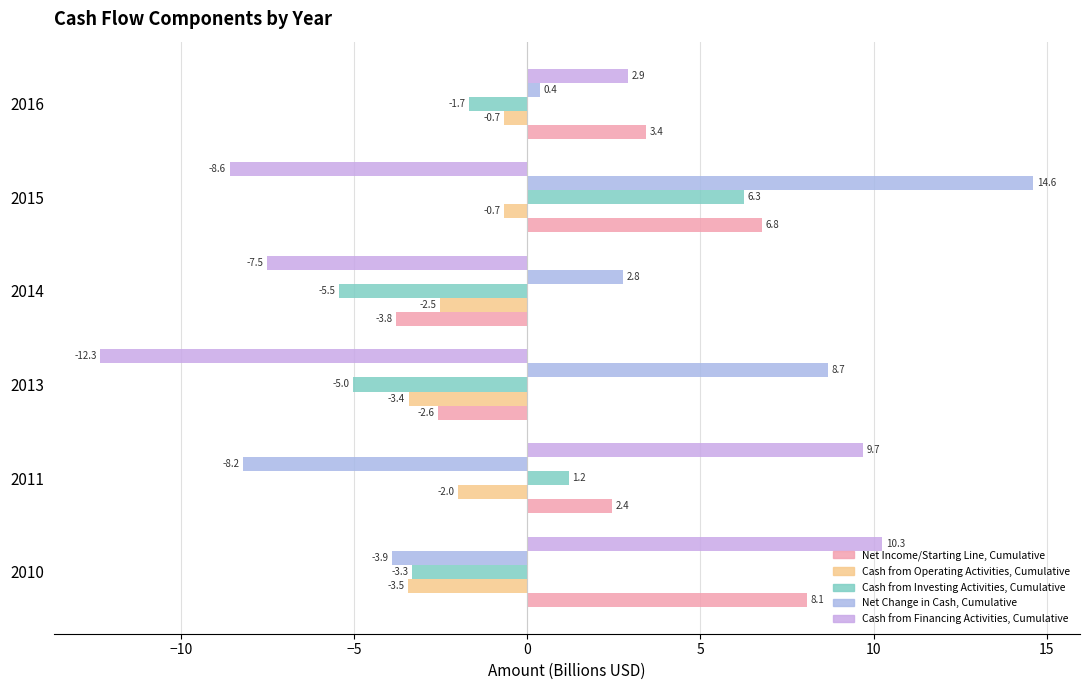

What is the greatest value displayed?

14.6